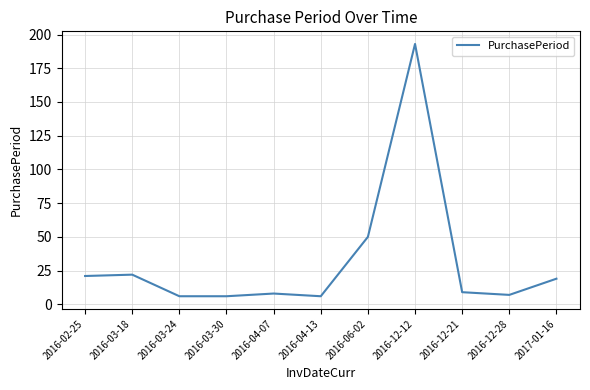

What is the smallest value displayed?

6